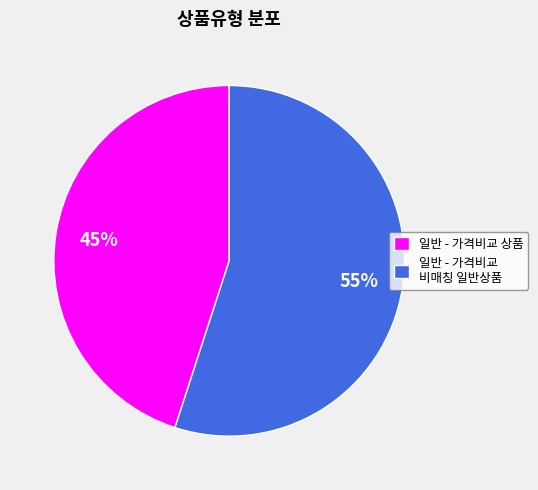

Does any single category account for the majority?

Yes